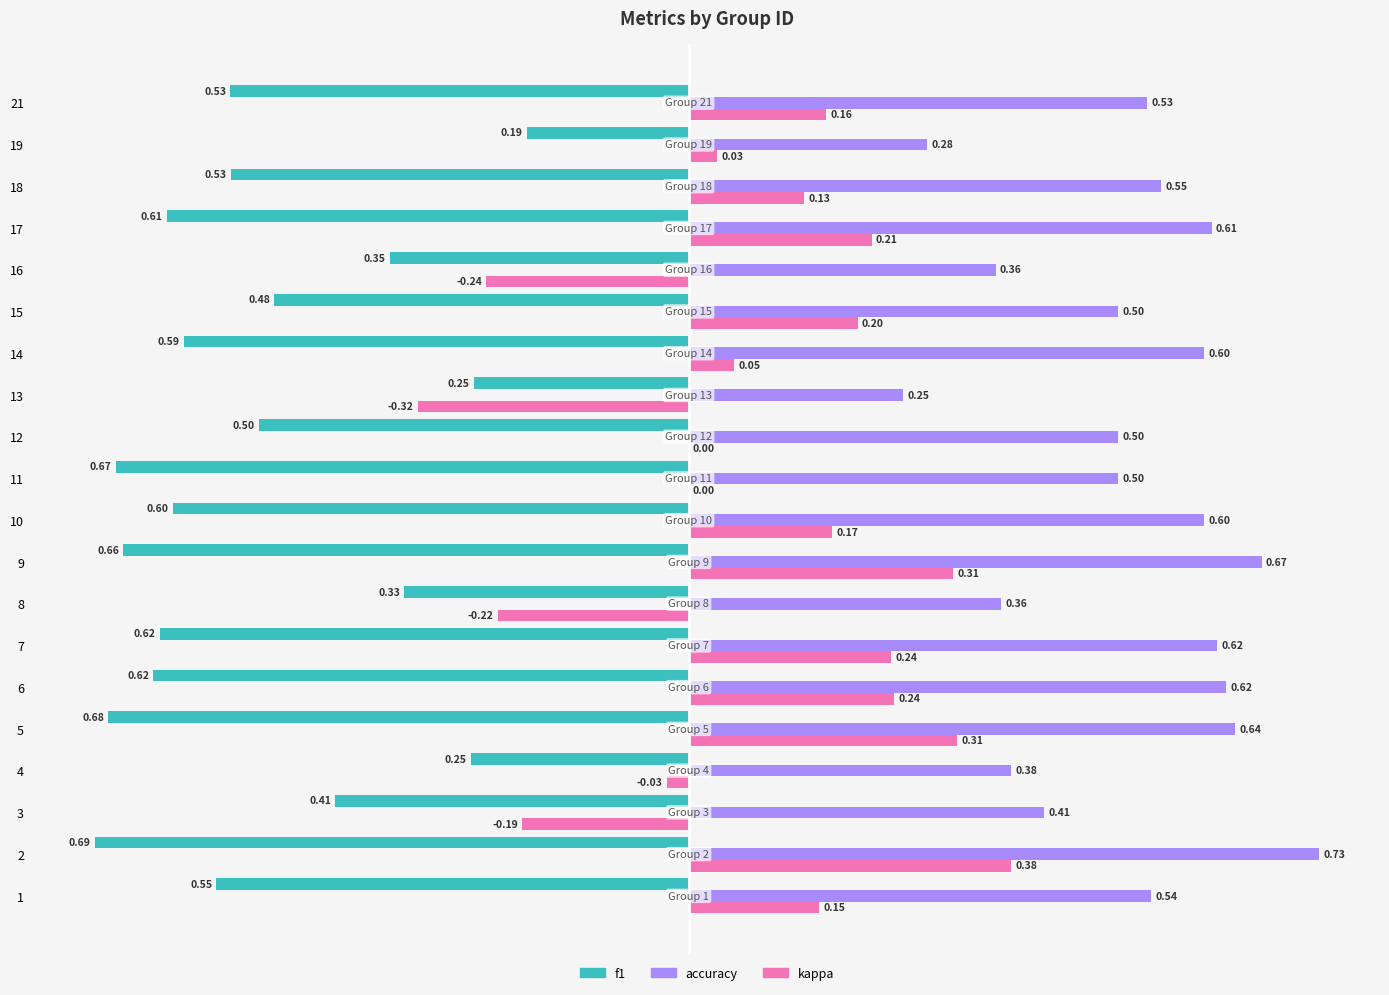

Where is accuracy nearest to the value 0?

13